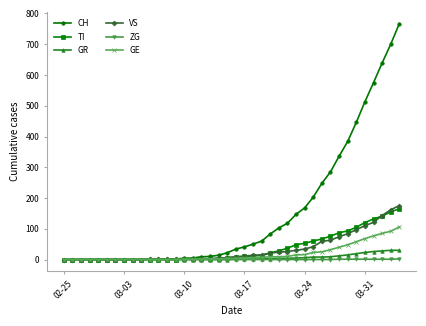

Which series has the widest spread of values?

CH